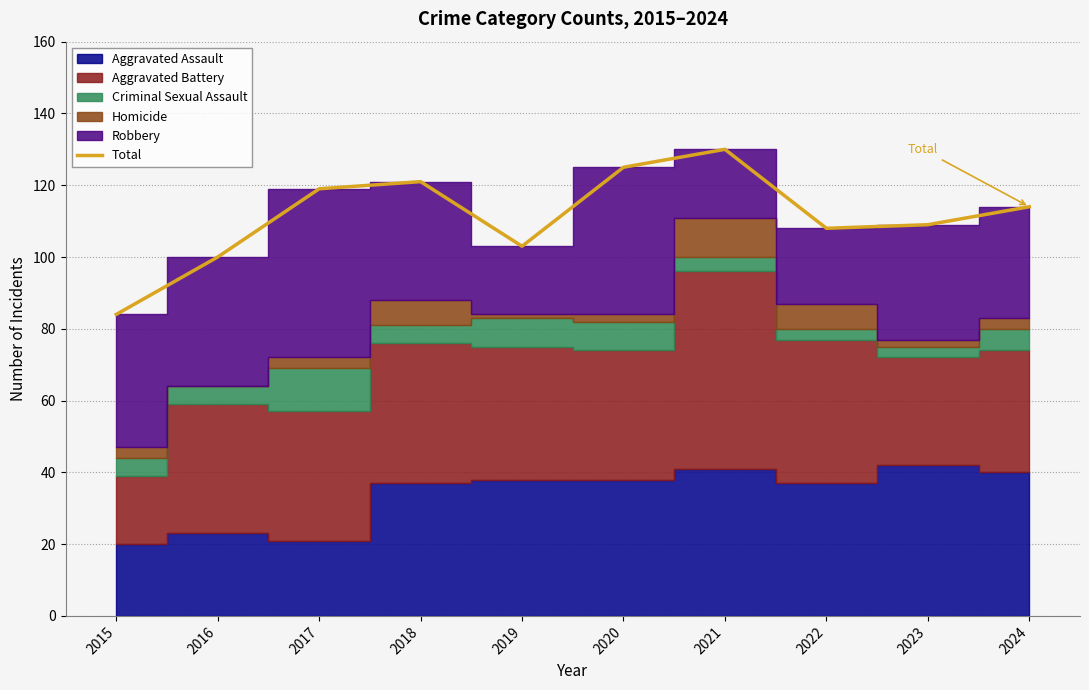

True or false: the data shows 53 at 2024.

False